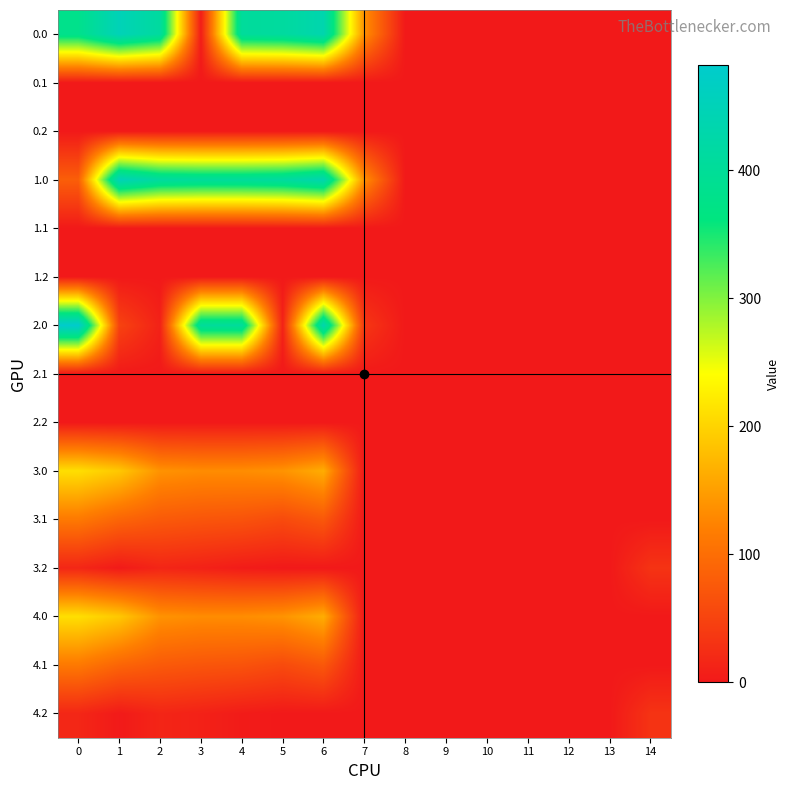

Between 6 and 10, which is larger?

6